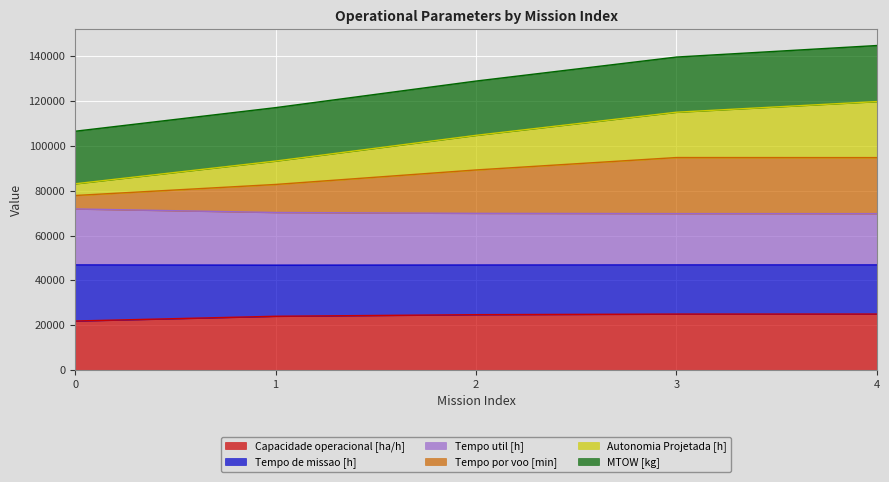

True or false: Capacidade operacional [ha/h] and Tempo de missao [h] intersect in this chart.

False